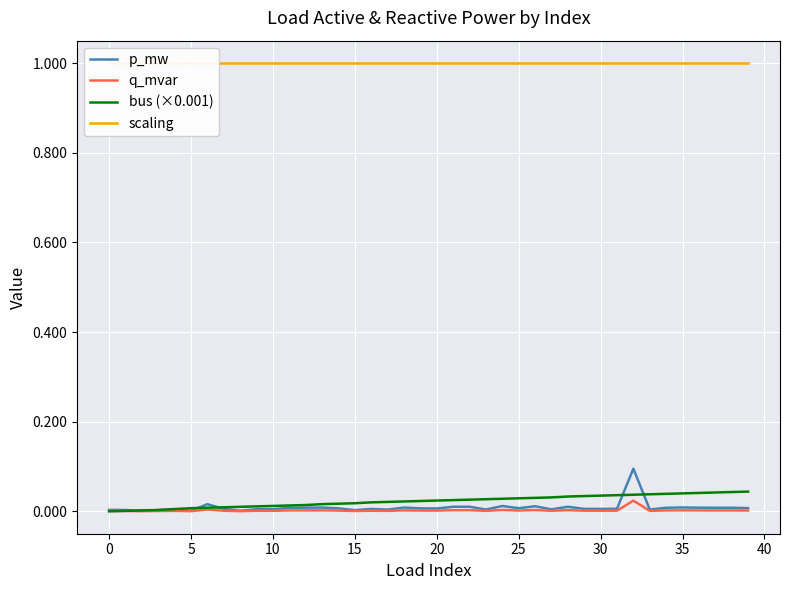

Does the chart display data point markers on the line(s)?

No